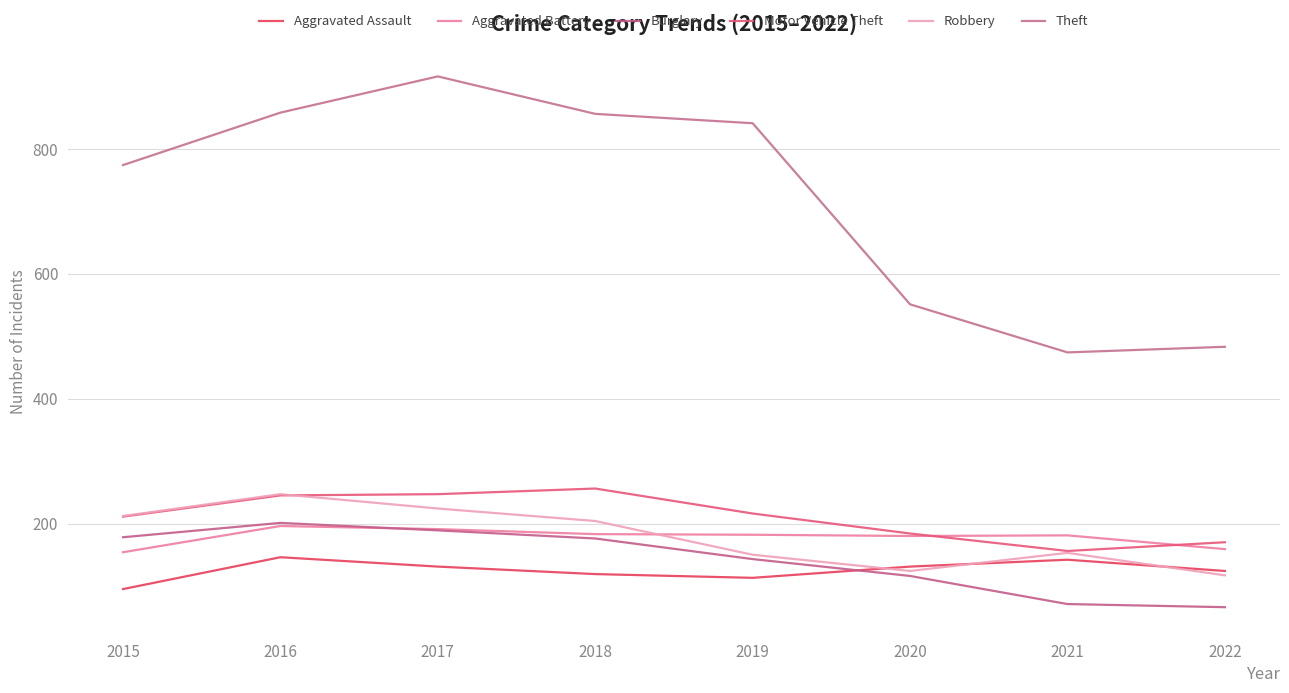

At which category is the sum across all series the highest?

2017